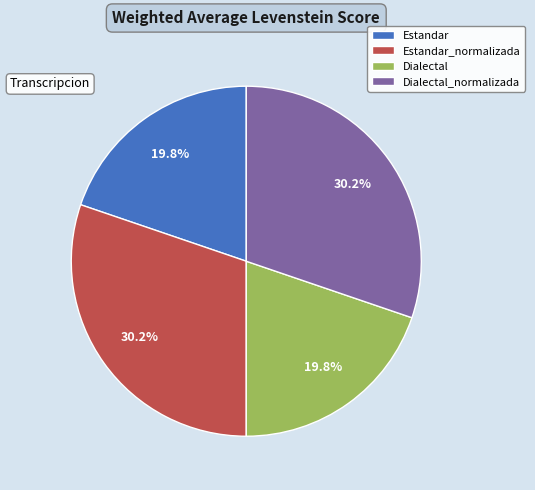

To the nearest percent, what is the combined percentage of Dialectal_normalizada and Estandar?

50%